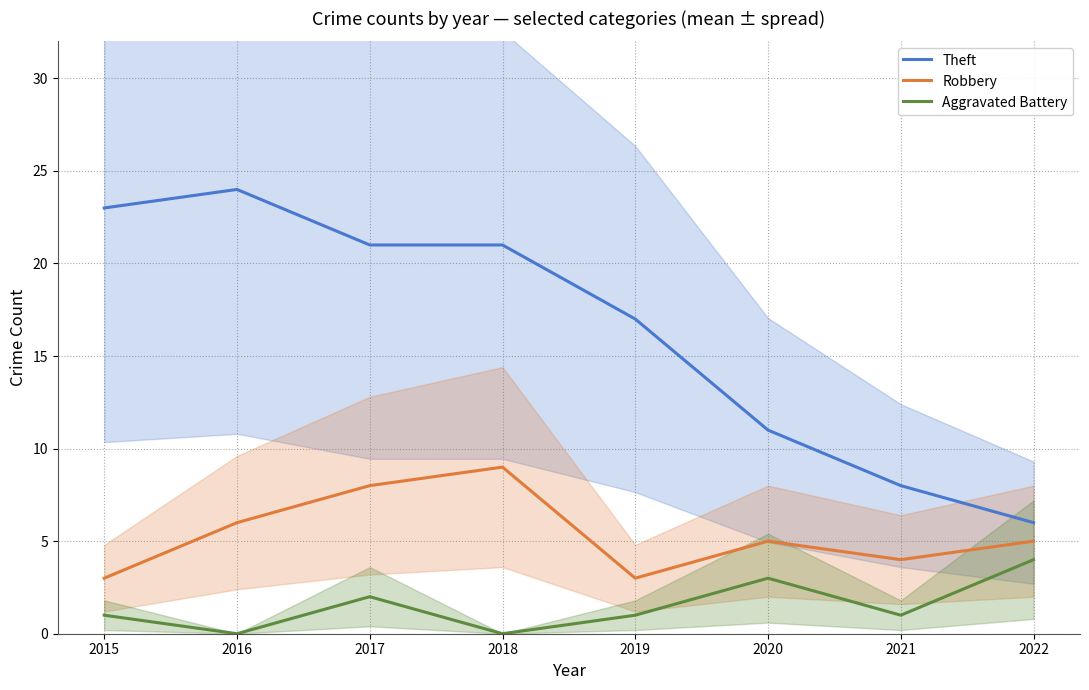

True or false: Aggravated Battery and Theft cross at least once.

False